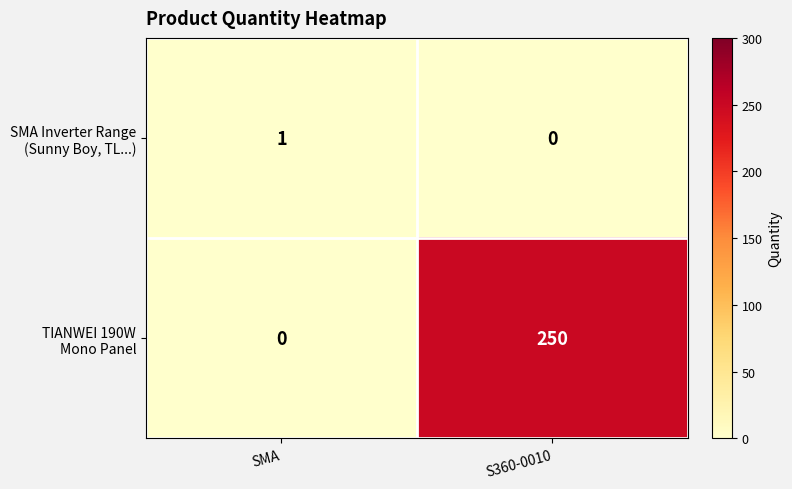

What is the maximum value shown in the chart?

250